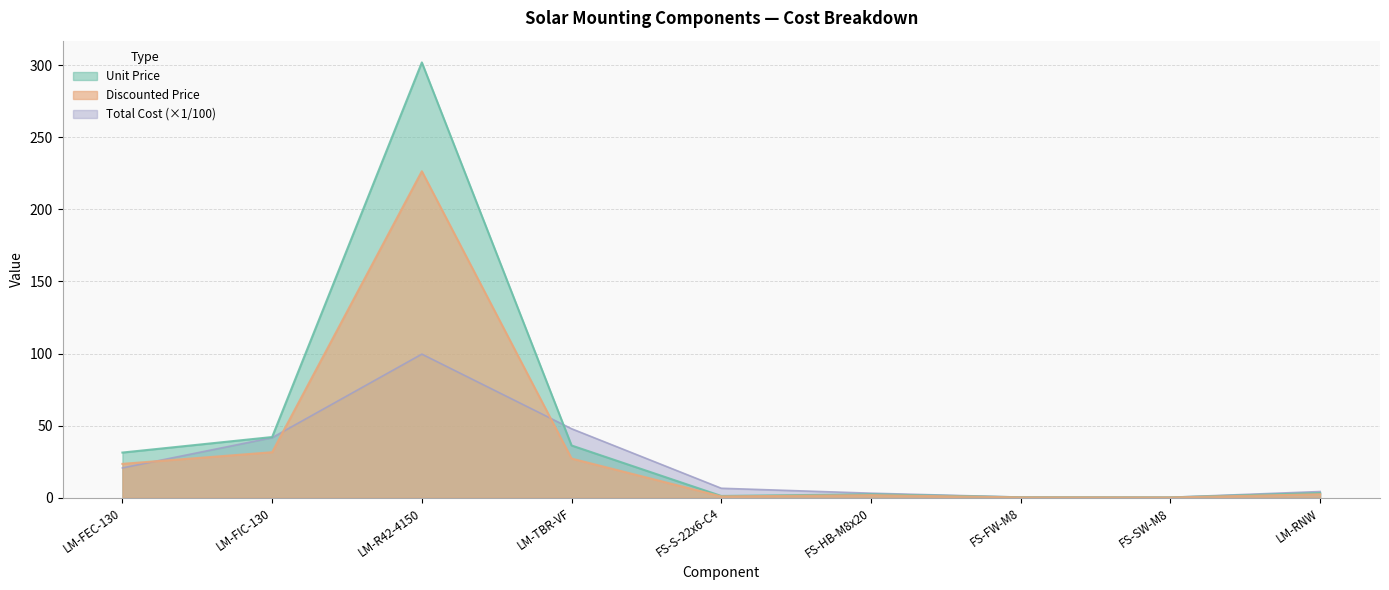

List the series in order of their overall mean, highest first.

Unit Price, Discounted Price, Total Cost